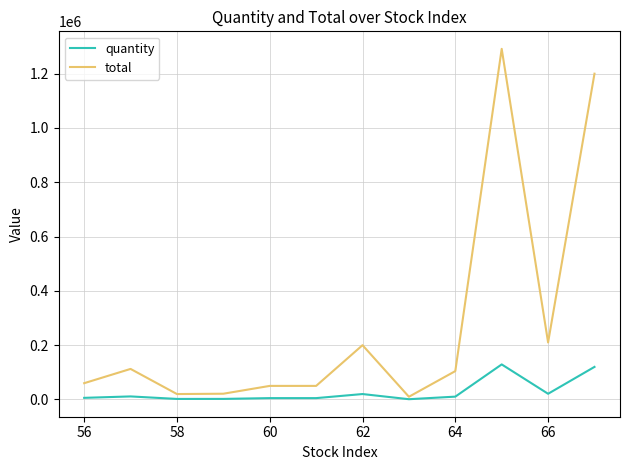

Does the chart display data point markers on the line(s)?

No